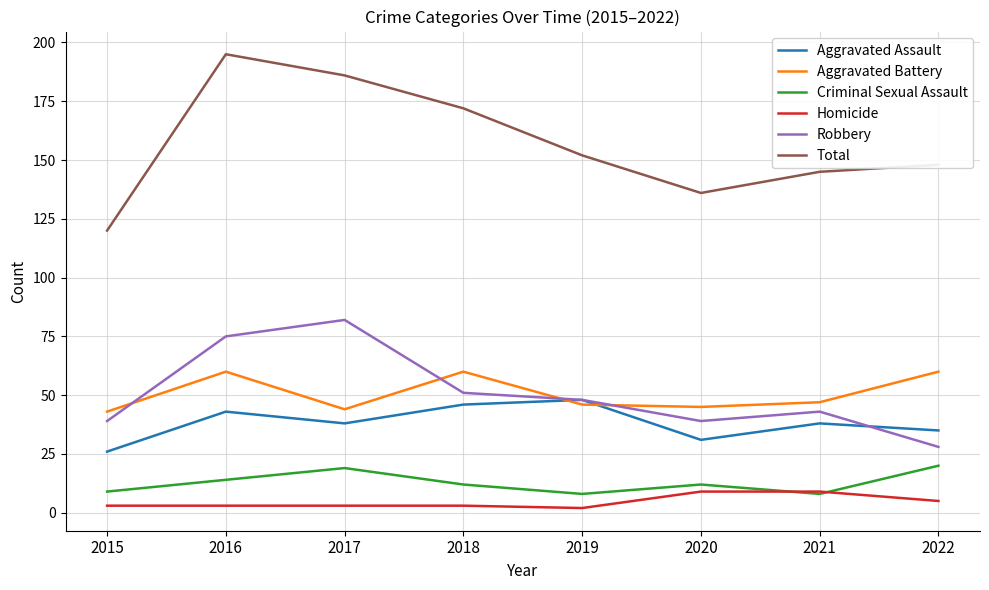

True or false: Criminal Sexual Assault has more than 0 interior local peaks.

True